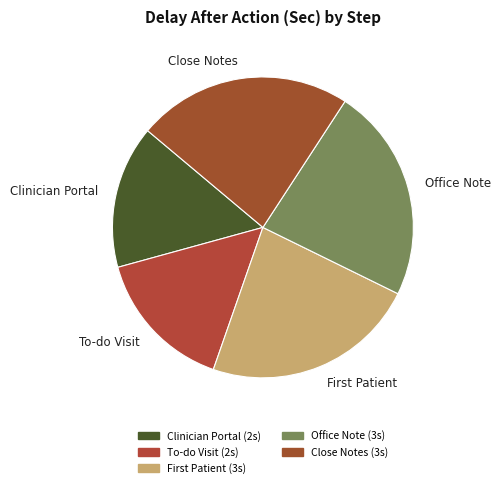

Do Close Notes and To-do Visit together represent more than half of the pie?

No